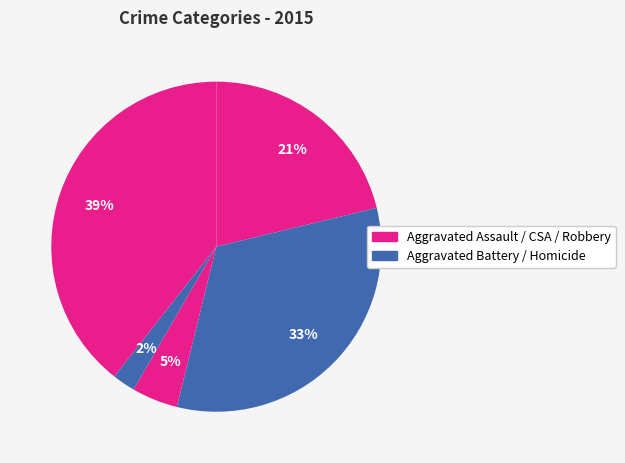

Which category has the smallest portion of the pie?

Homicide